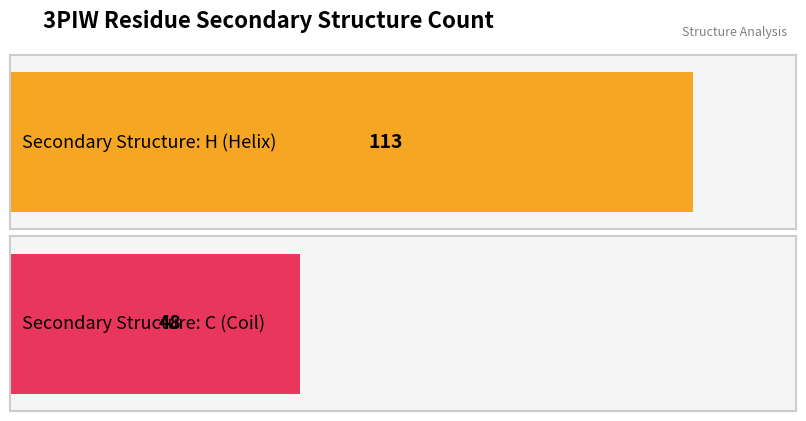

Reading right to left, extract all data points from this chart.

C=48	H=113